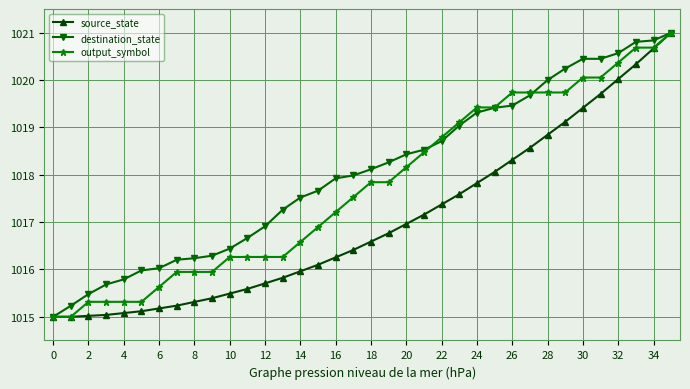

Rank the series by their average value, from lowest to highest.

source_state, output_symbol, destination_state